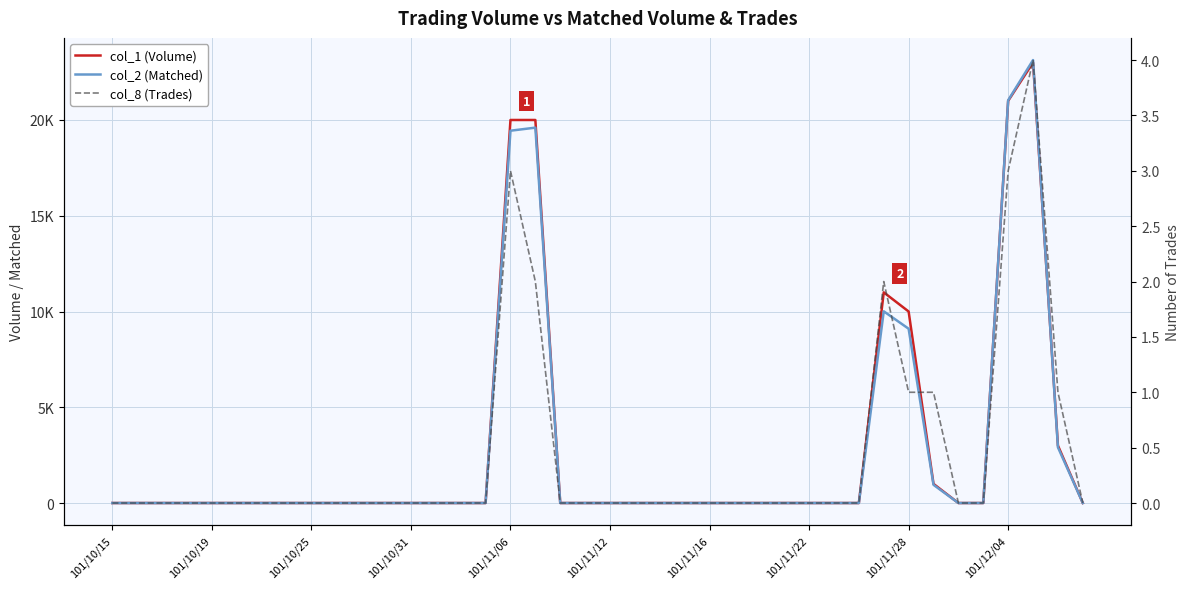

Count the number of categories in the chart.

40